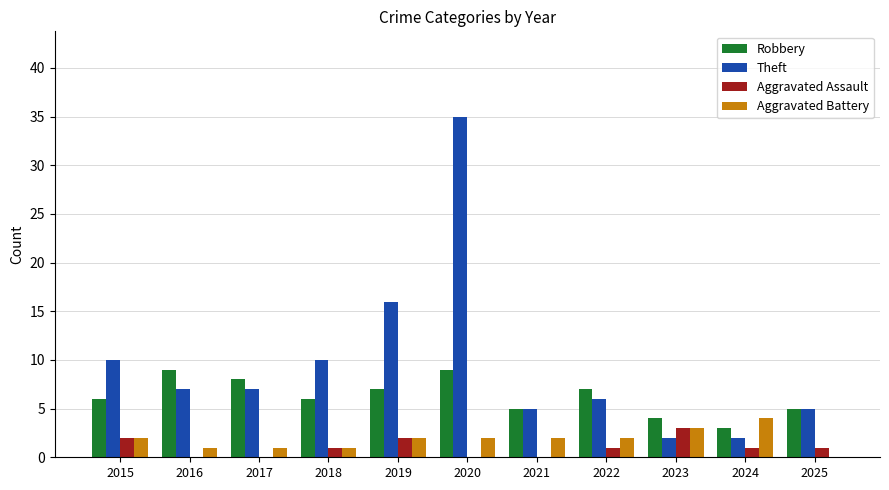

What are all the series names shown in the legend?

Robbery, Theft, Aggravated Assault, Aggravated Battery